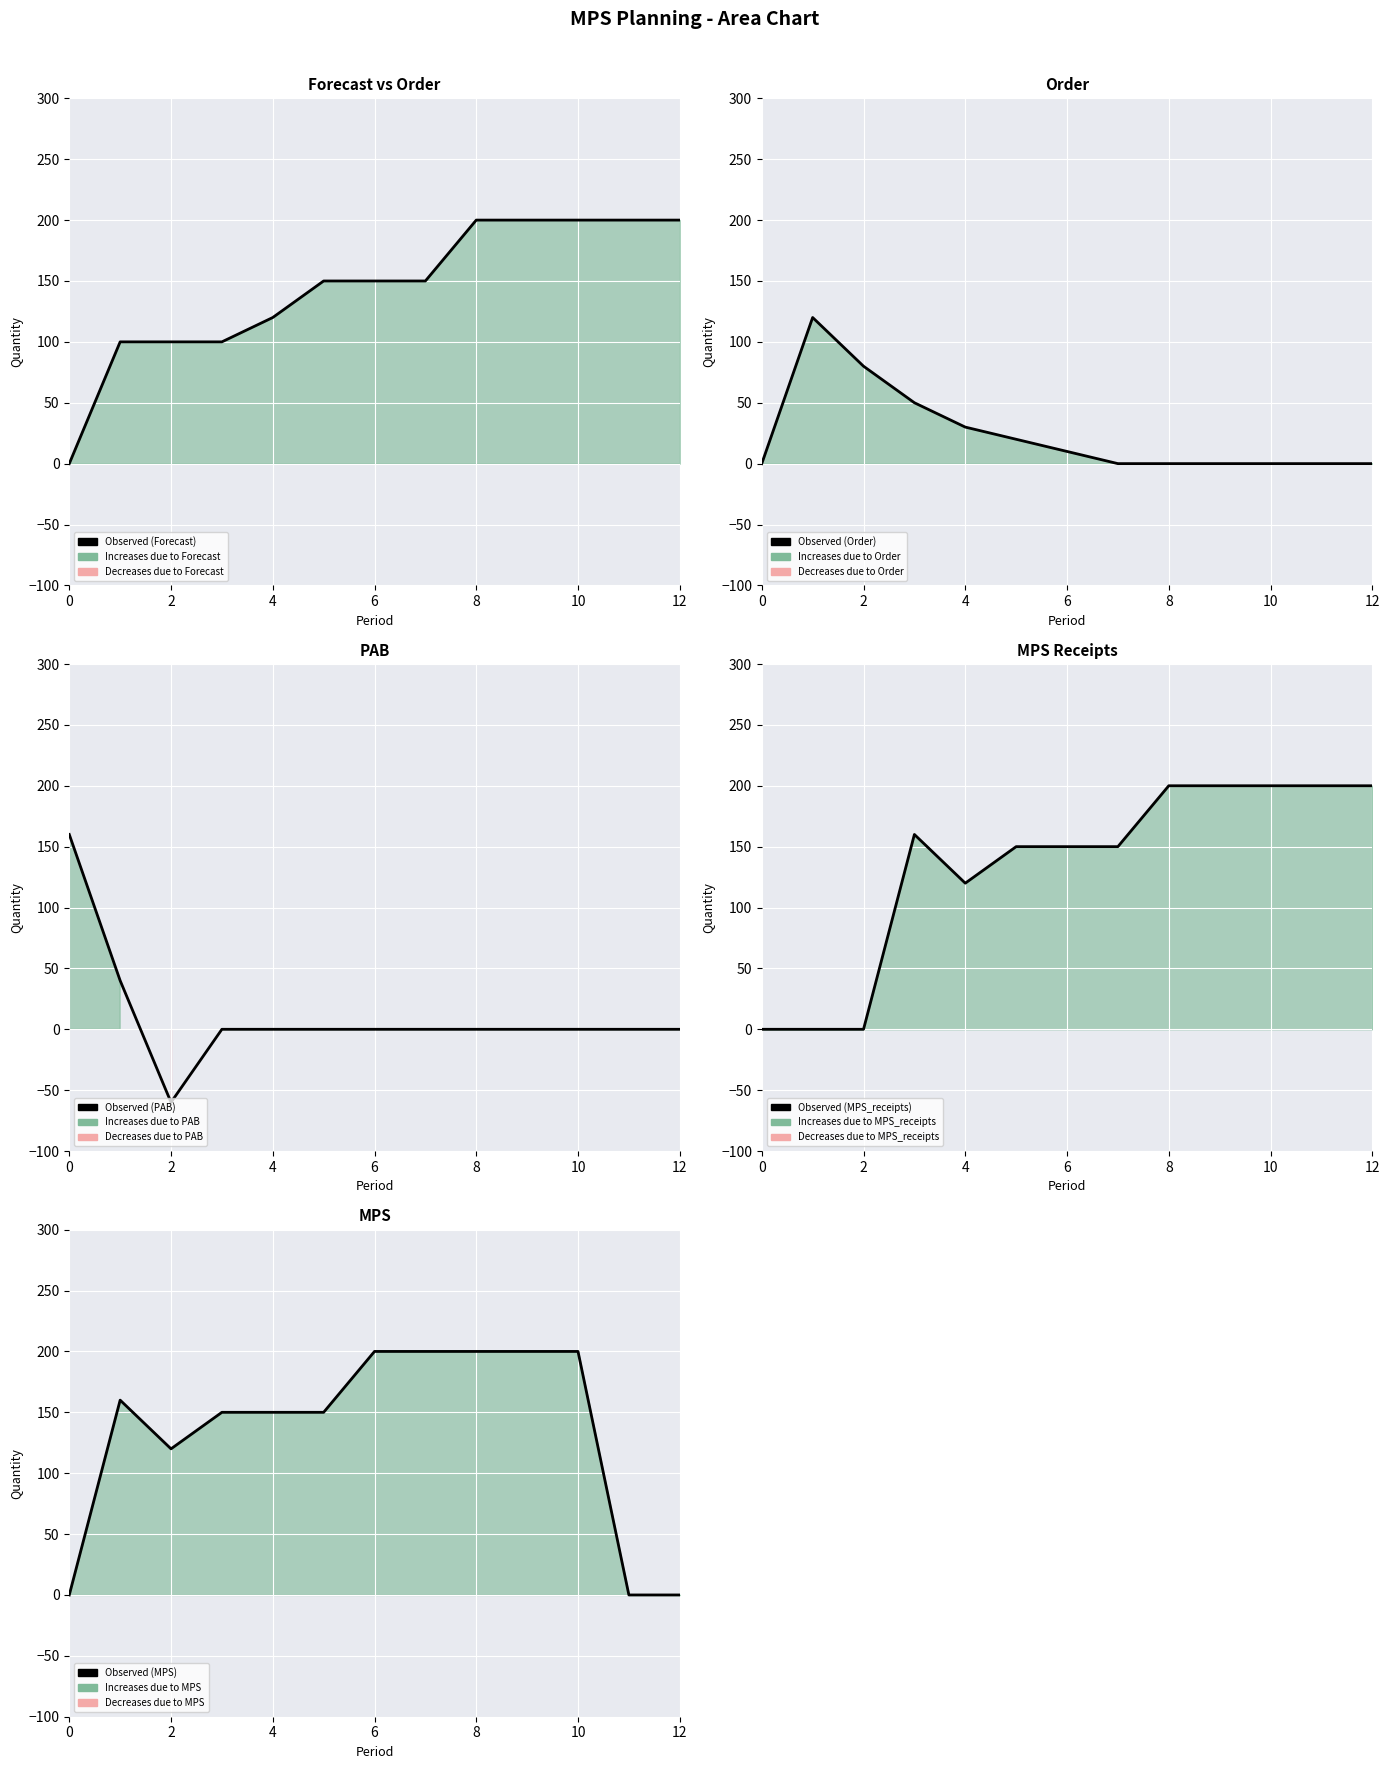

Between 11 and 12, which series saw the biggest shift?

Forecast